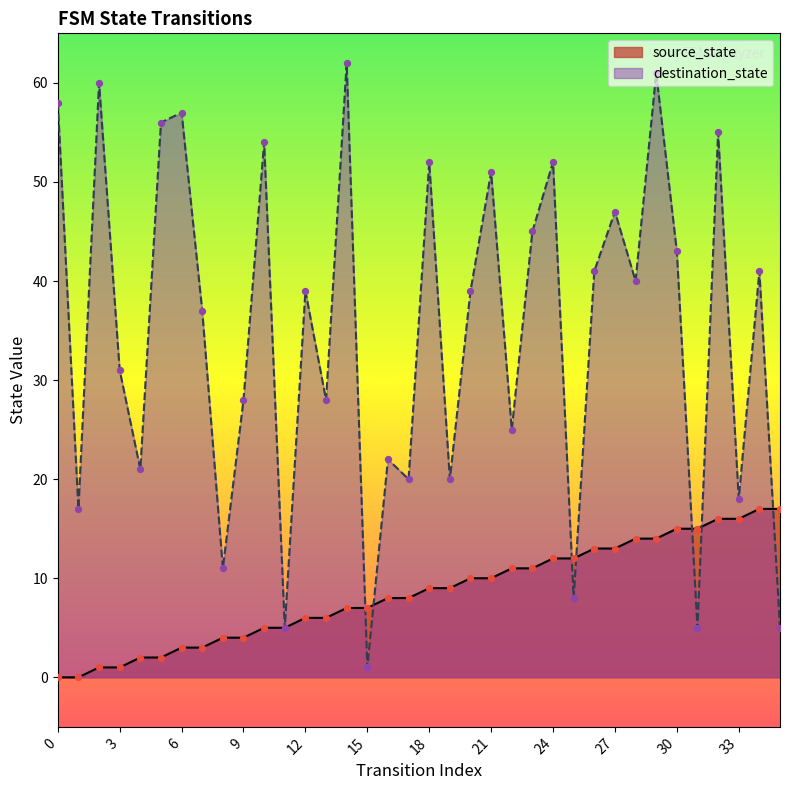

What are all the series names shown in the legend?

source_state, destination_state